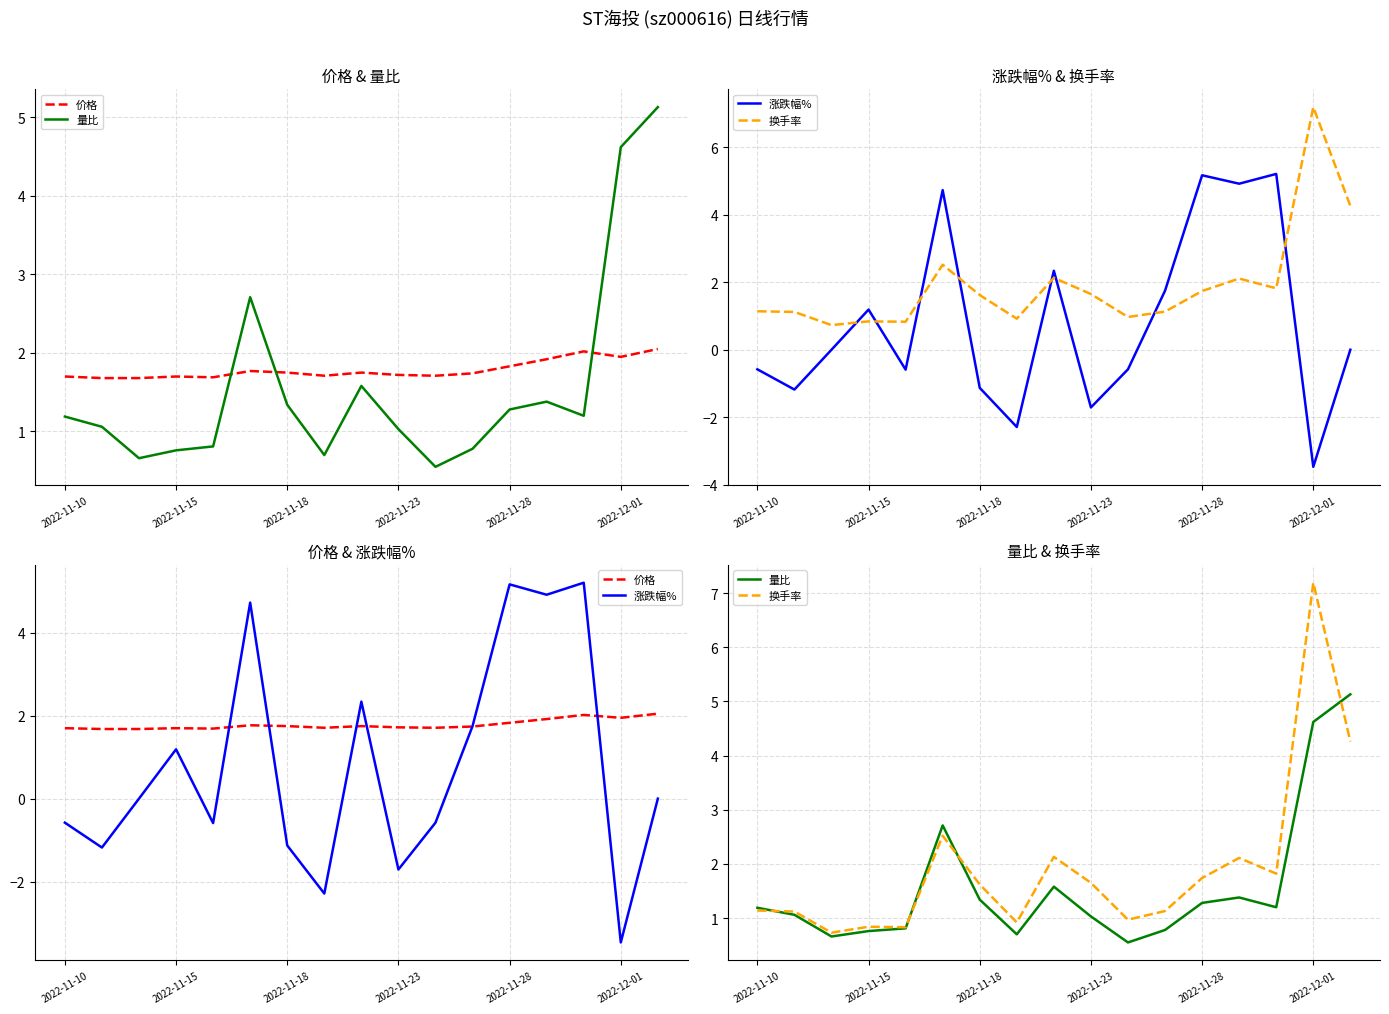

What is the sum of the 换手率 values at 15 and 14?

9.0